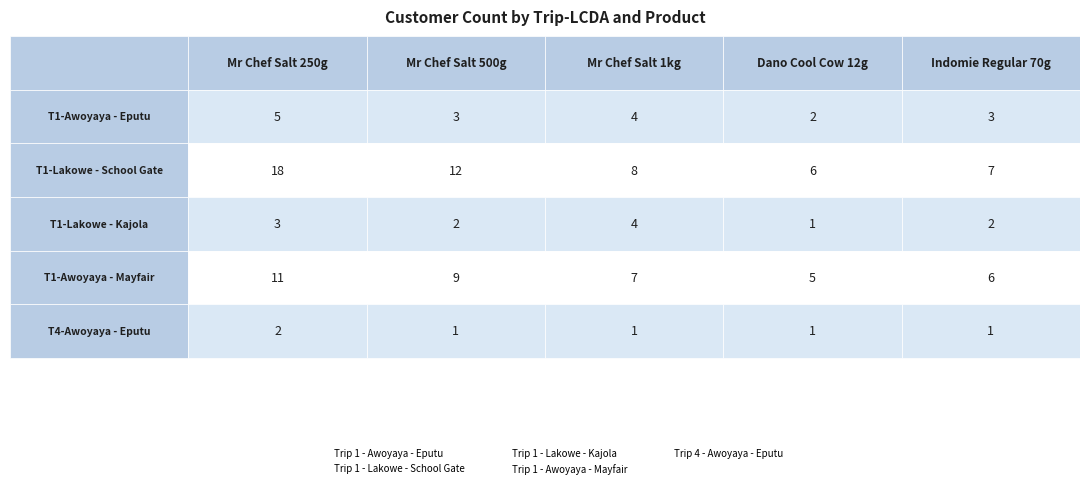

What is the highest value of the Trip 4 - Awoyaya - Eputu series?

2